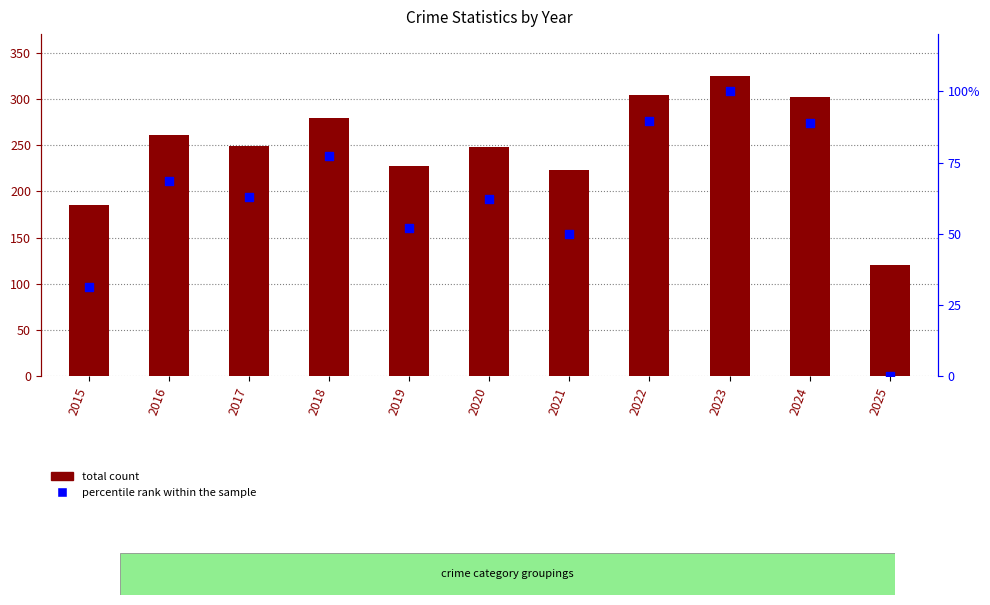

Which series has the largest total across all categories?

total count